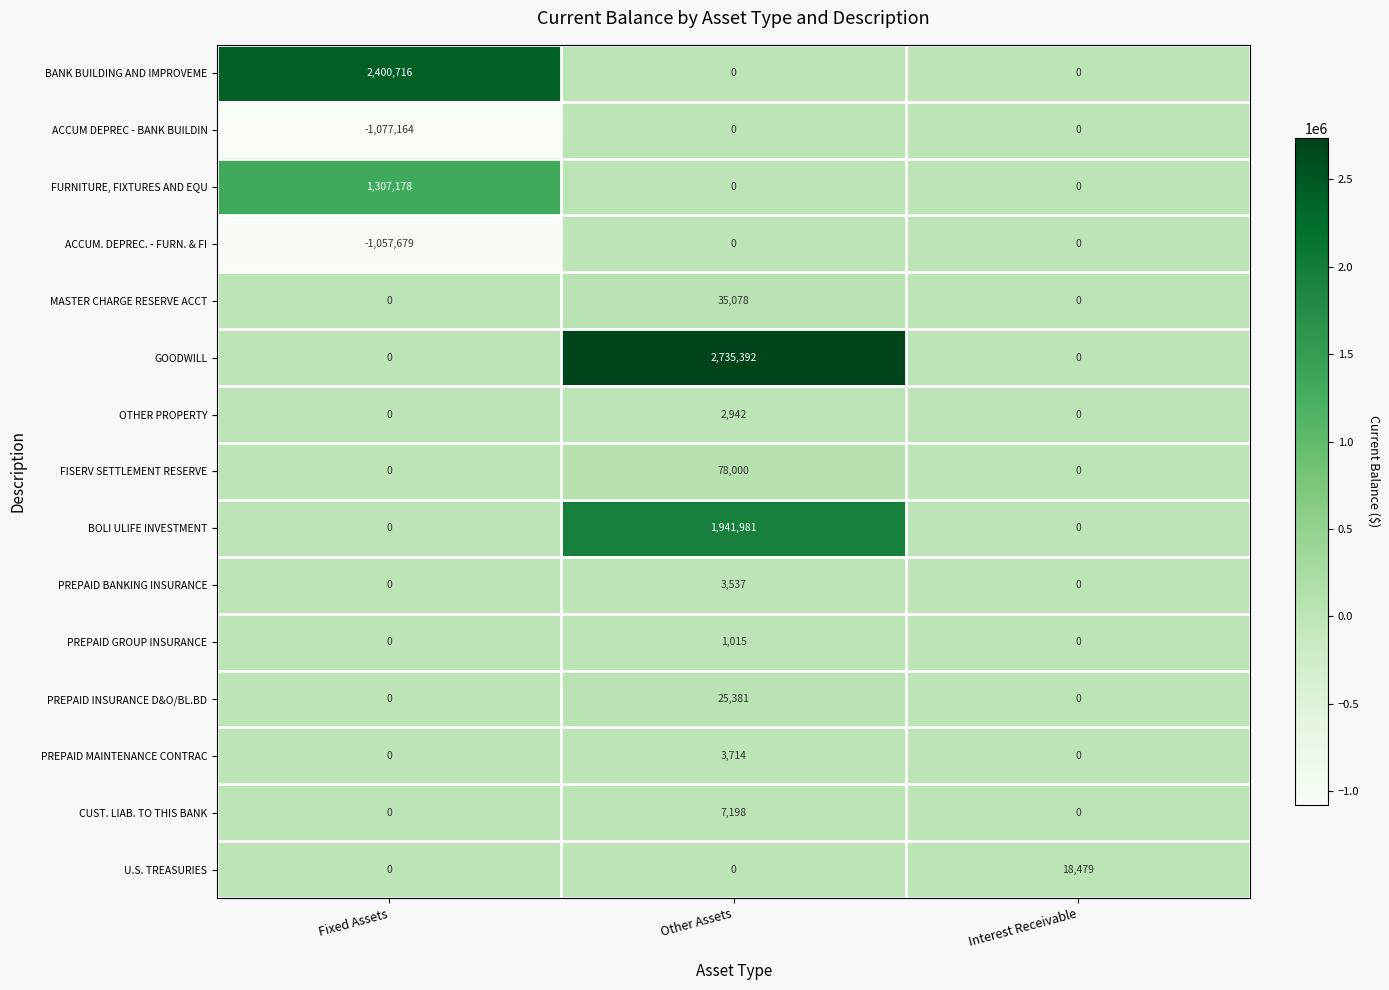

What is the maximum value shown in the chart?

2735392